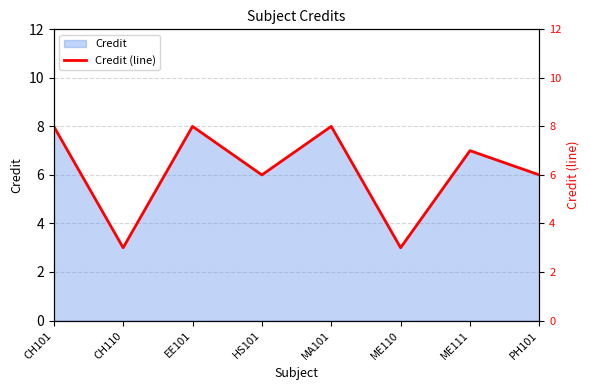

Approximately how many times larger is the value at CH110 compared to MA101?

0.4